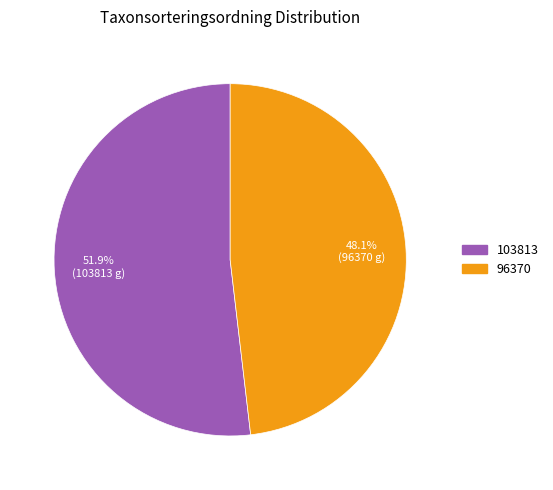

True or false: 103813 accounts for 52% of the total.

True